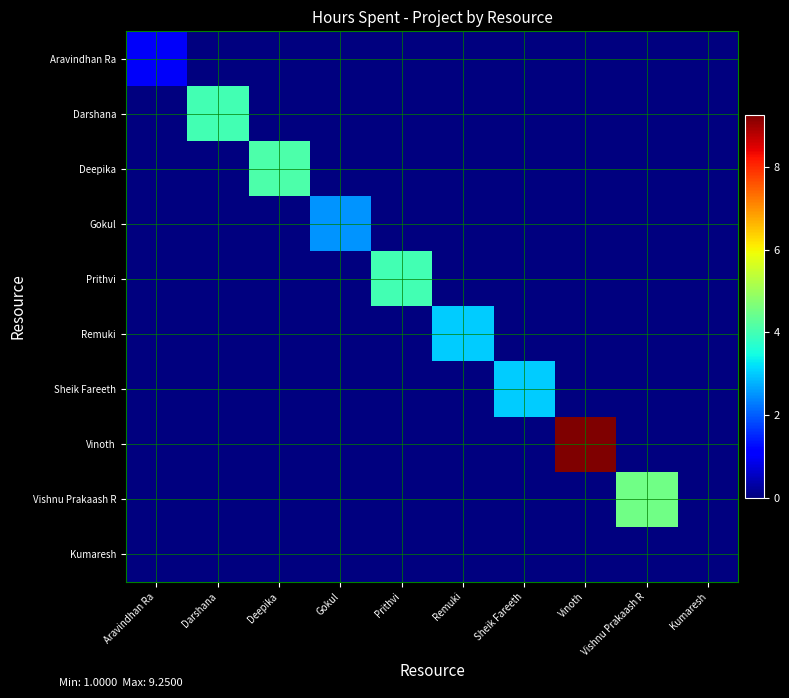

At which category is the sum across all series the highest?

Vinoth